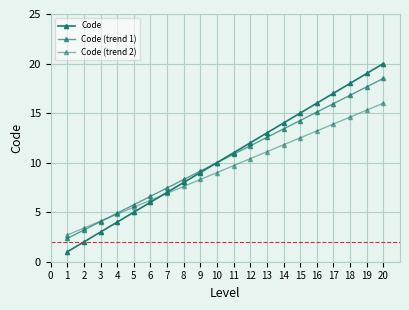

Does the chart have visible grid lines?

Yes